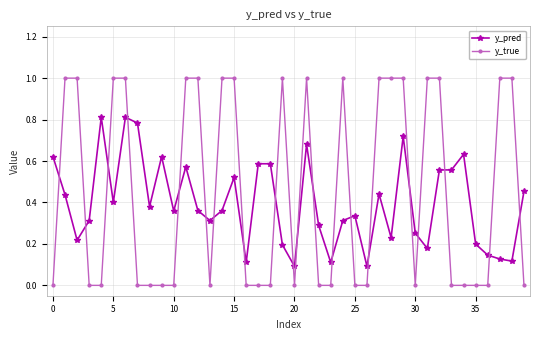

Which series has the largest range (max minus min)?

y_true